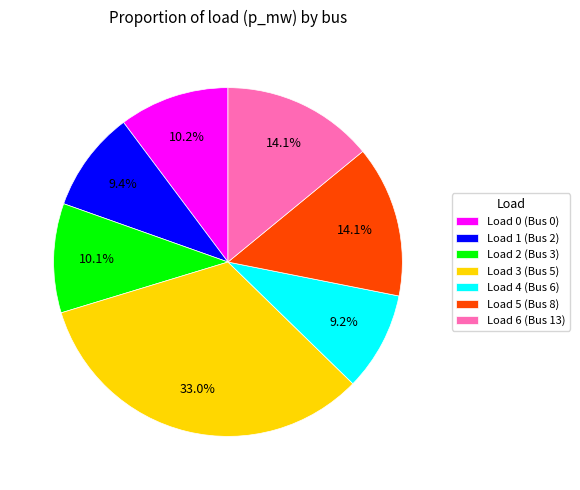

Does Load 0 (Bus 0) account for over 50% of the chart?

No